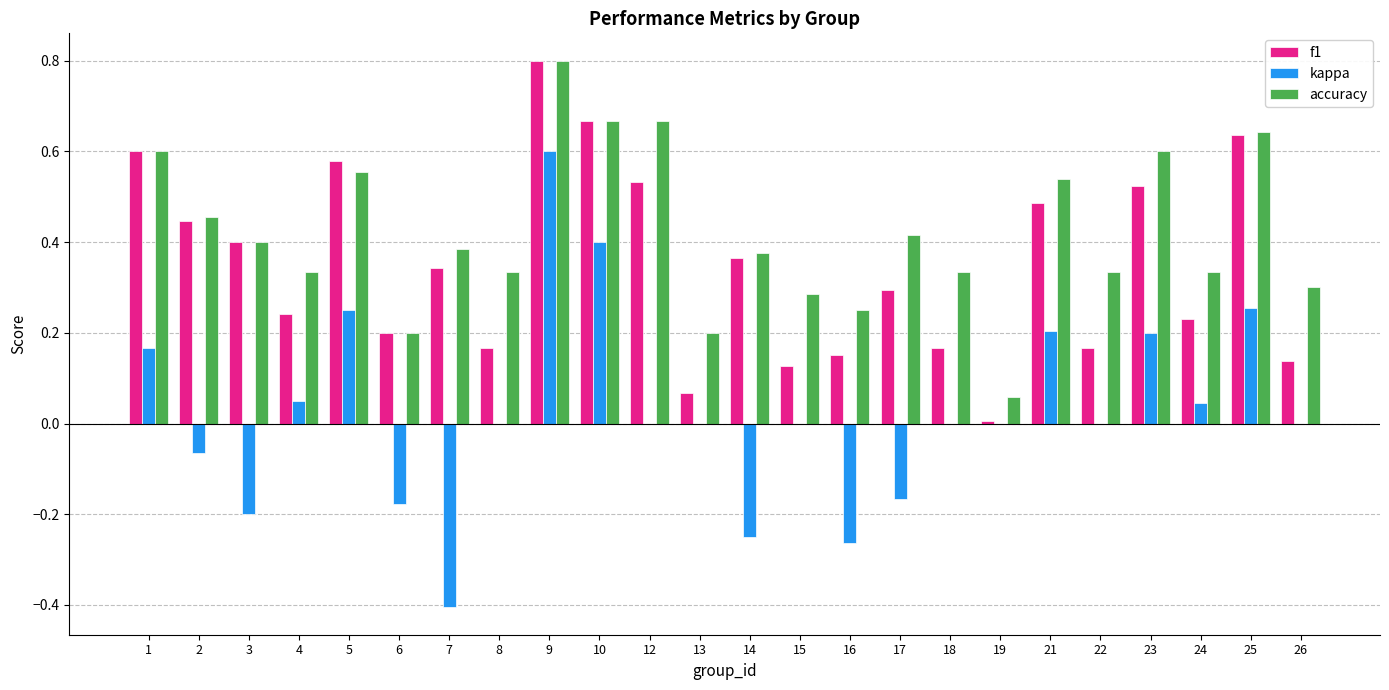

At which label does f1 reach its peak?

9